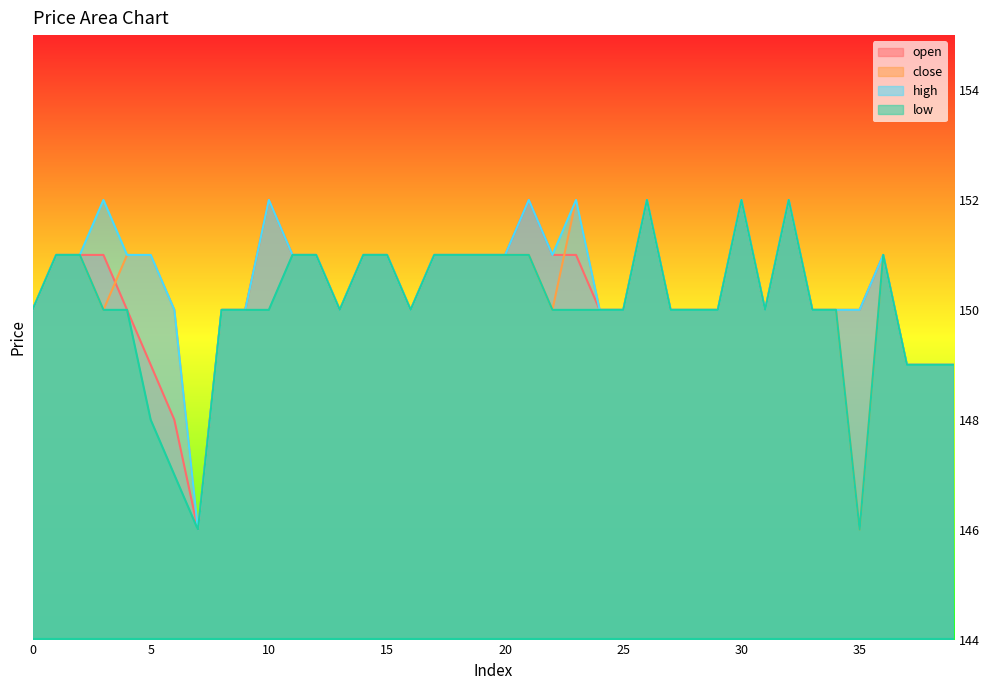

At which category does high reach its first local valley?

7